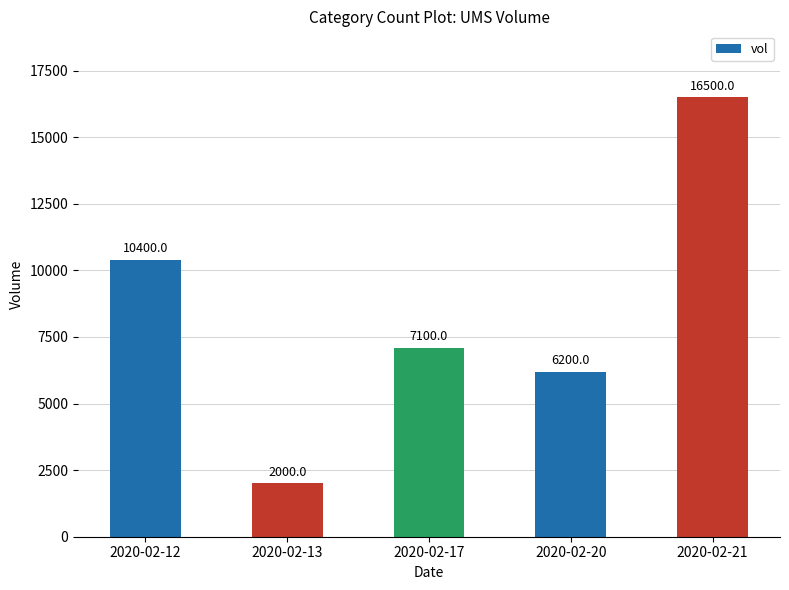

True or false: the data shows 26589 at 2020-02-21.

False